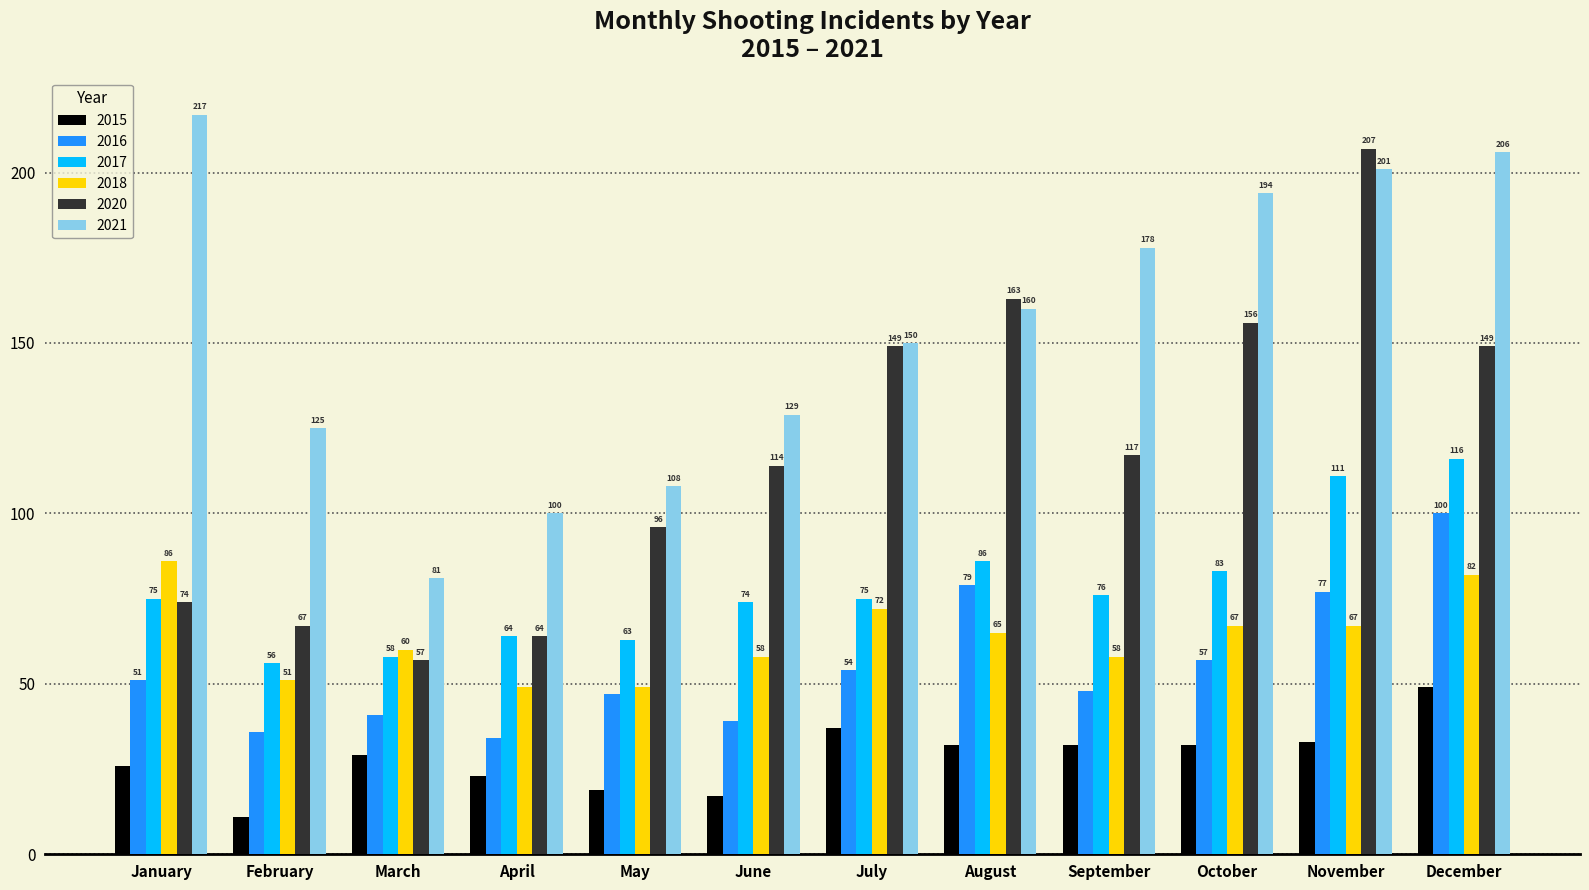

Which series has the largest total across all categories?

2021